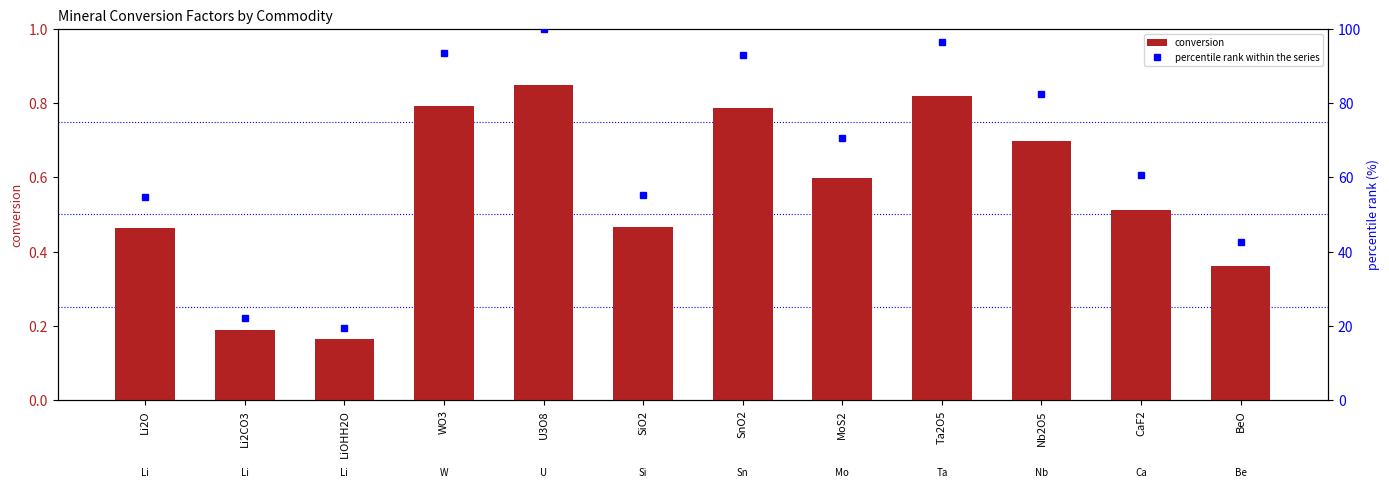

Does the chart contain stacked bars?

No